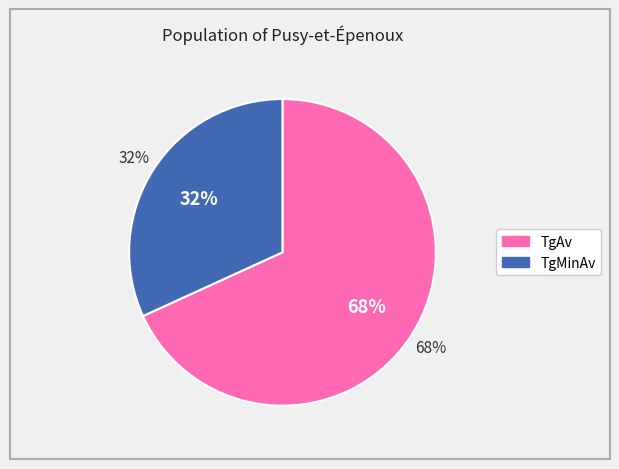

What is the total percentage of TgMinAv and TgAv?

100.0%